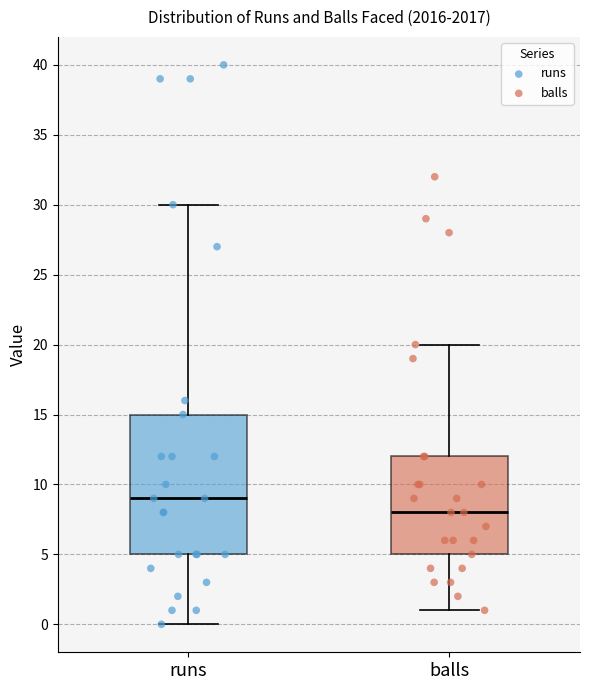

Reading left to right, read every box against the y-axis: the position of its median line, the range the box covers, and the ends of its whiskers. The values are not printed on the chart, so give them approximately, as read against the axis.

runs: median 9, box 5 to 15, whiskers 0 to 30
balls: median 8, box 5 to 12, whiskers 1 to 20